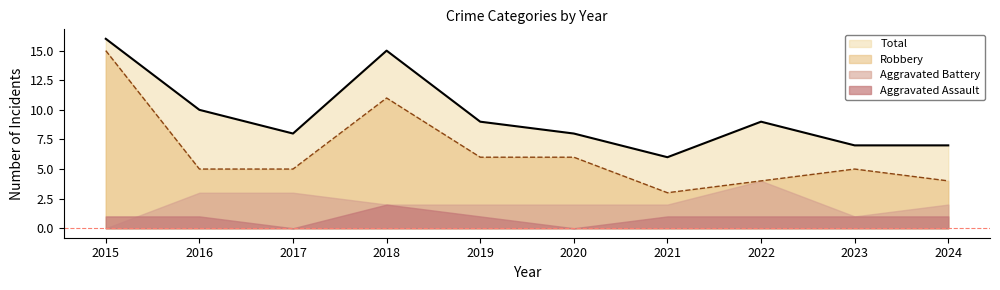

True or false: Robbery and Total cross at least once.

False